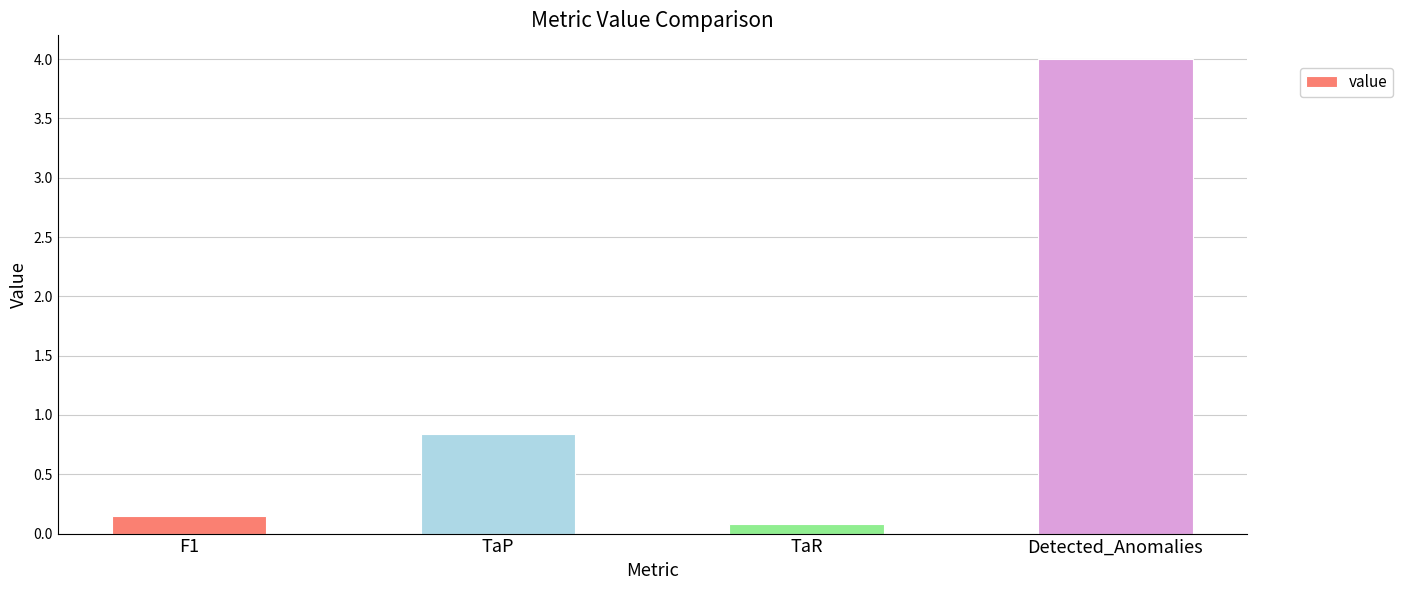

What is the approximate value at Detected_Anomalies?

4.0